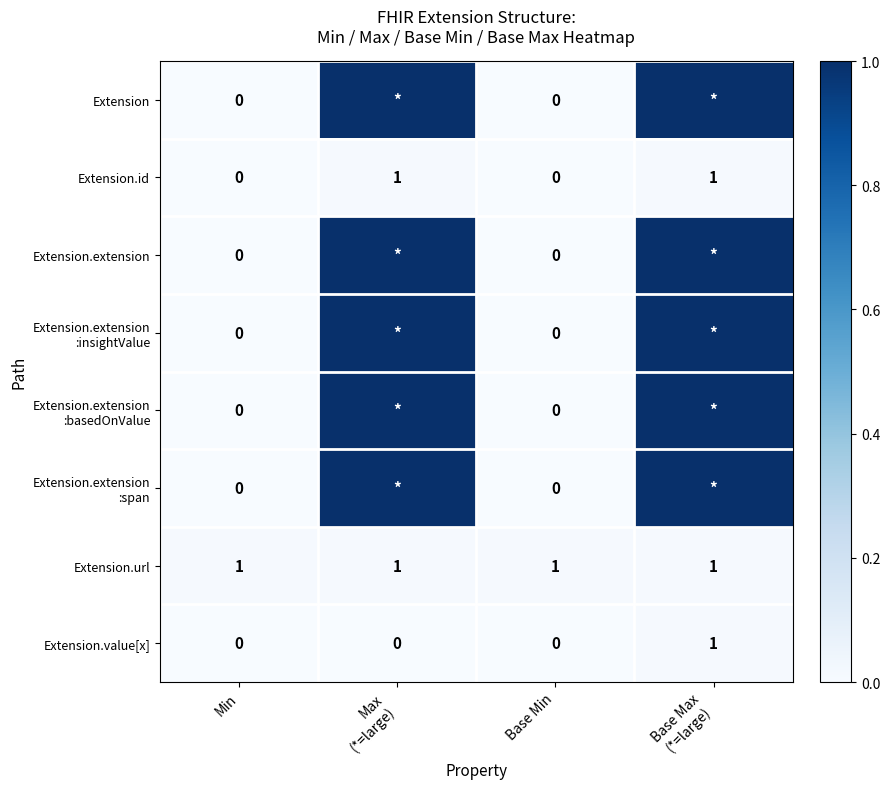

What is the spread (max minus min) of values at Base Max
(*=large)?

1.0